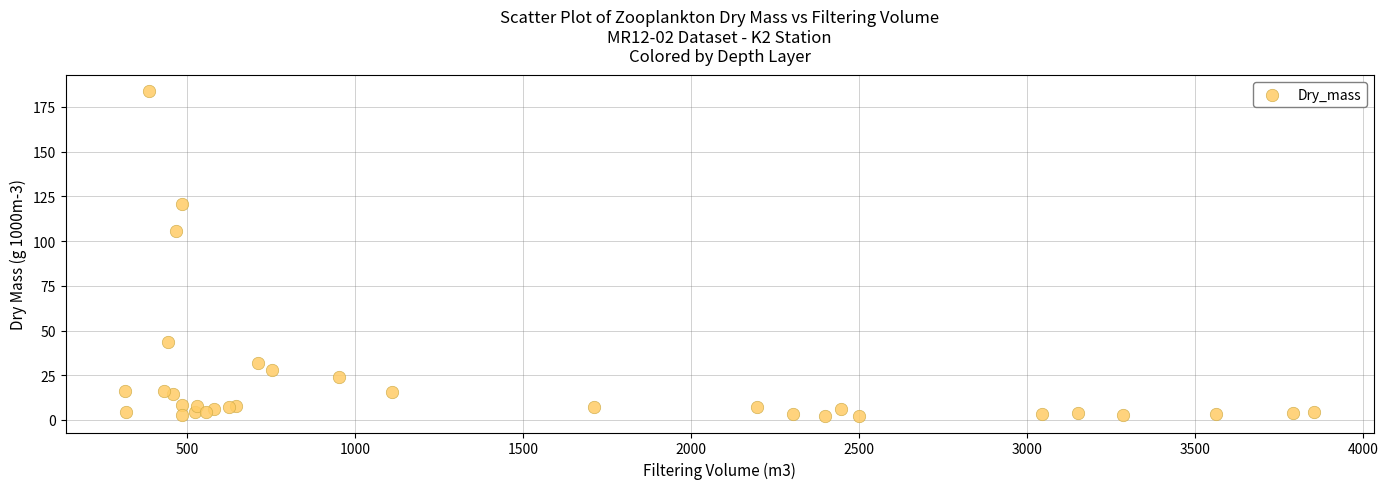

What Y value in the scatter plot is closest to 92?

105.6